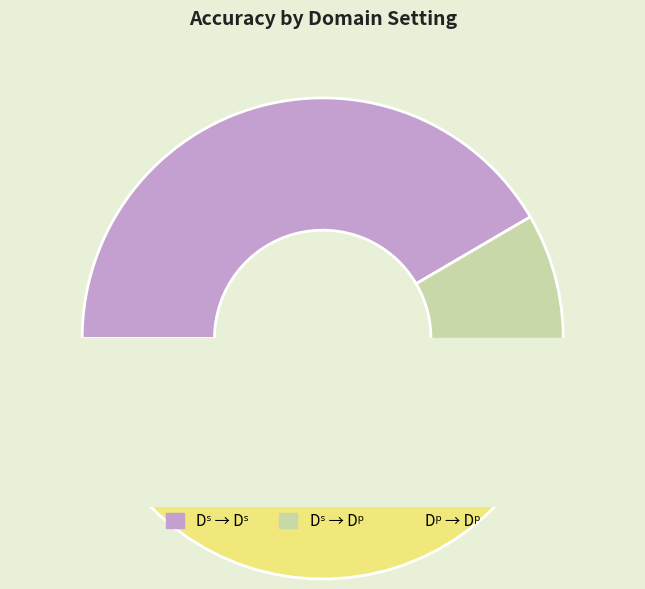

To the nearest percent, what is the average slice percentage?

33%